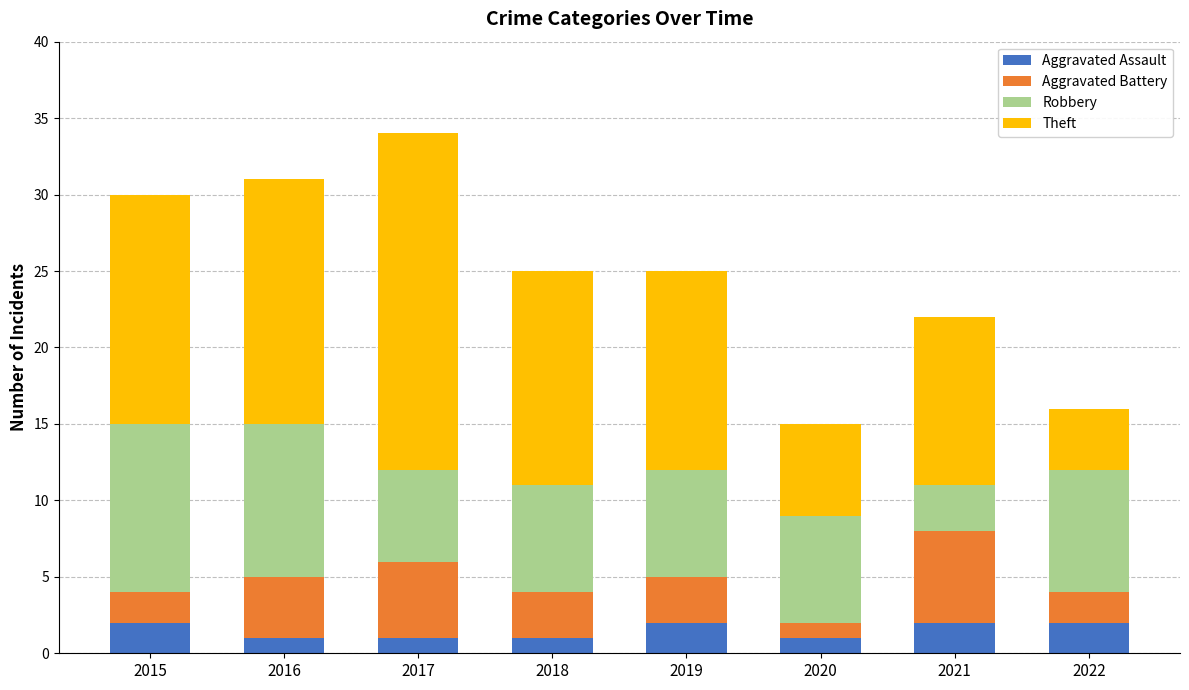

What is the total value across all series at 2016?

31